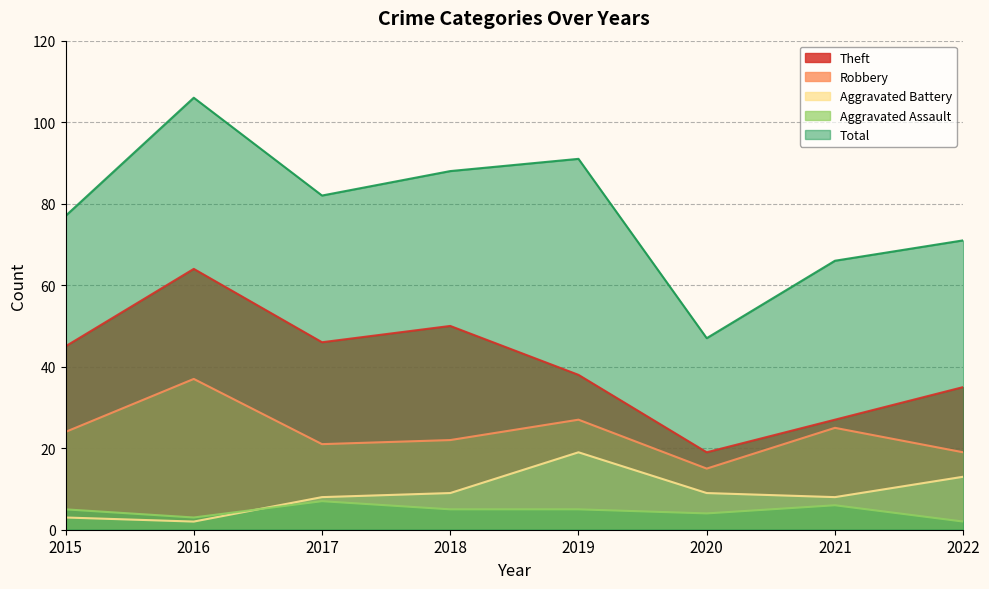

What is the spread (max minus min) of values at 2021?

60